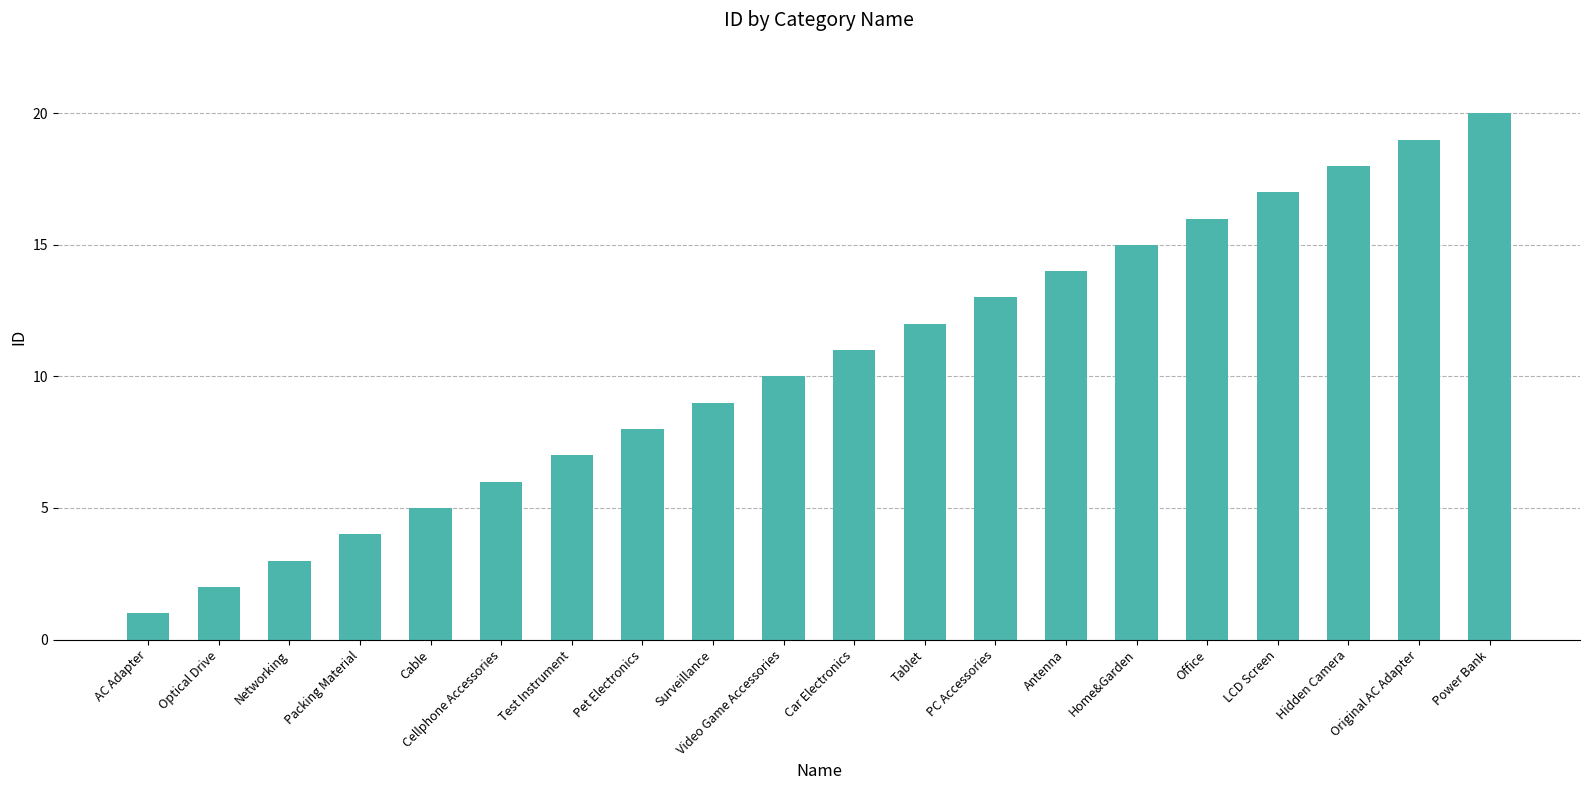

Is it true that the value at Home&Garden is 7?

False